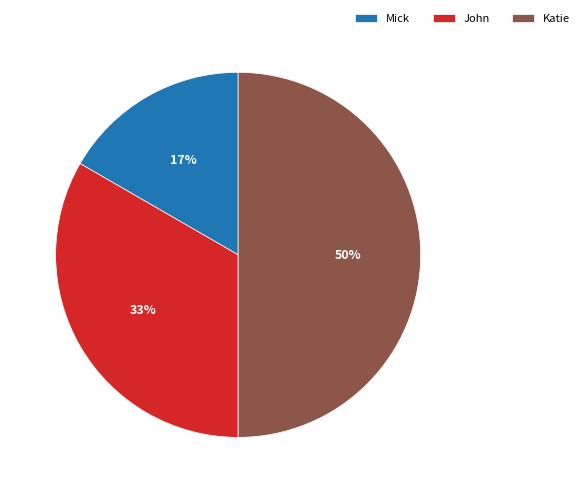

To the nearest percent, what is the difference between the largest and smallest slice percentages?

33%